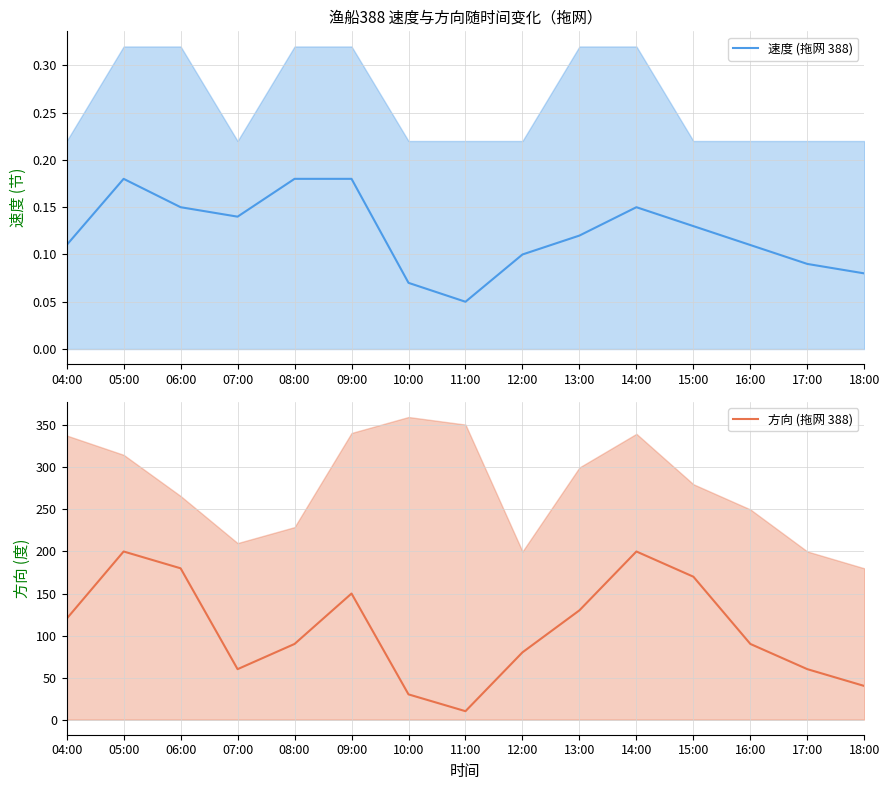

True or false: 方向 (拖网 388) and 速度 (拖网 388) intersect in this chart.

False